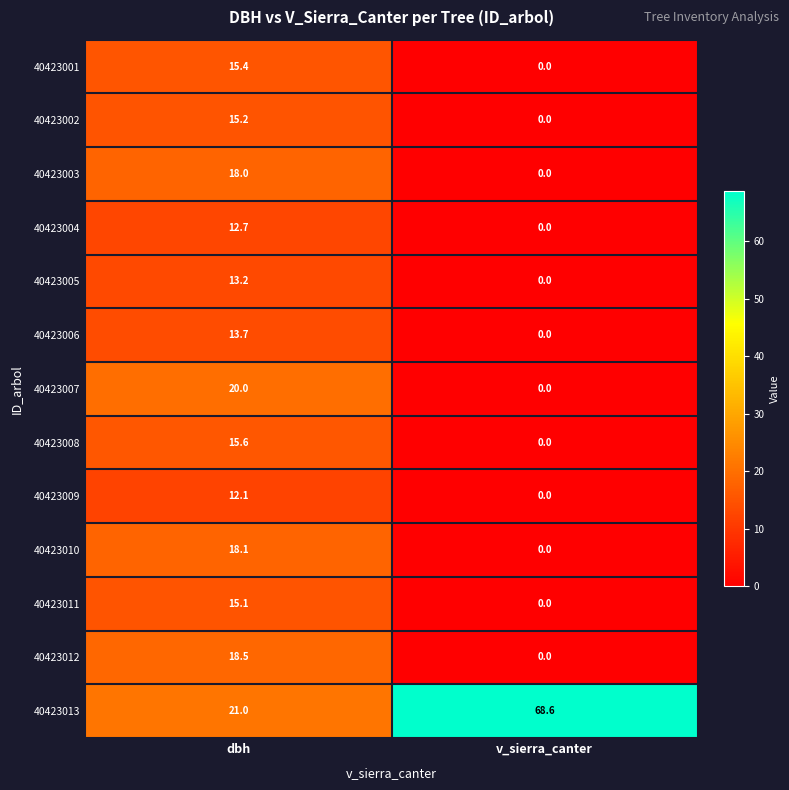

What is the sum of all 40423008 values?

15.6